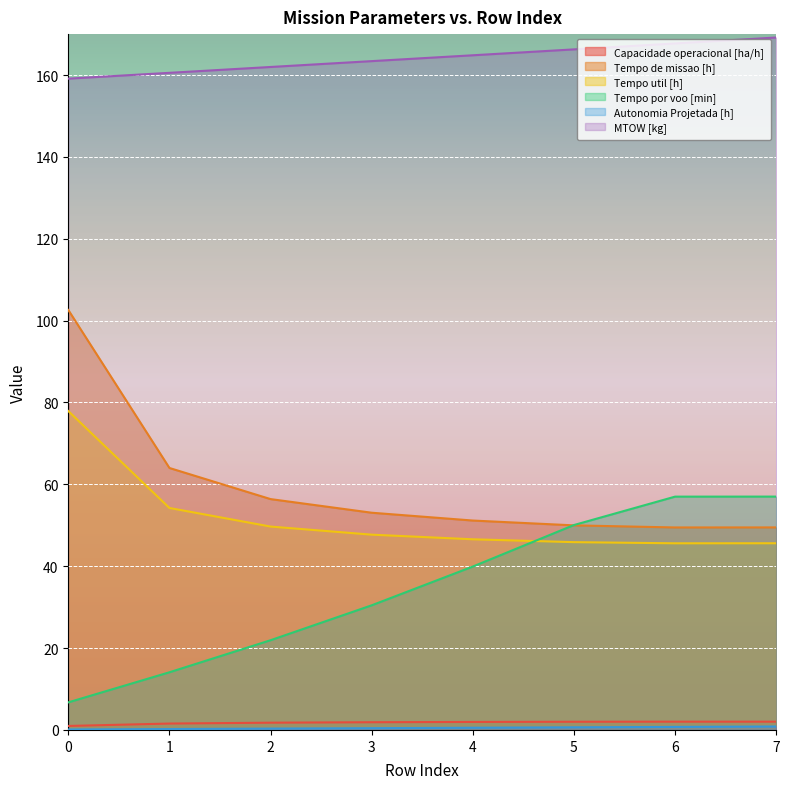

True or false: Autonomia Projetada [h] and Tempo de missao [h] cross at least once.

False